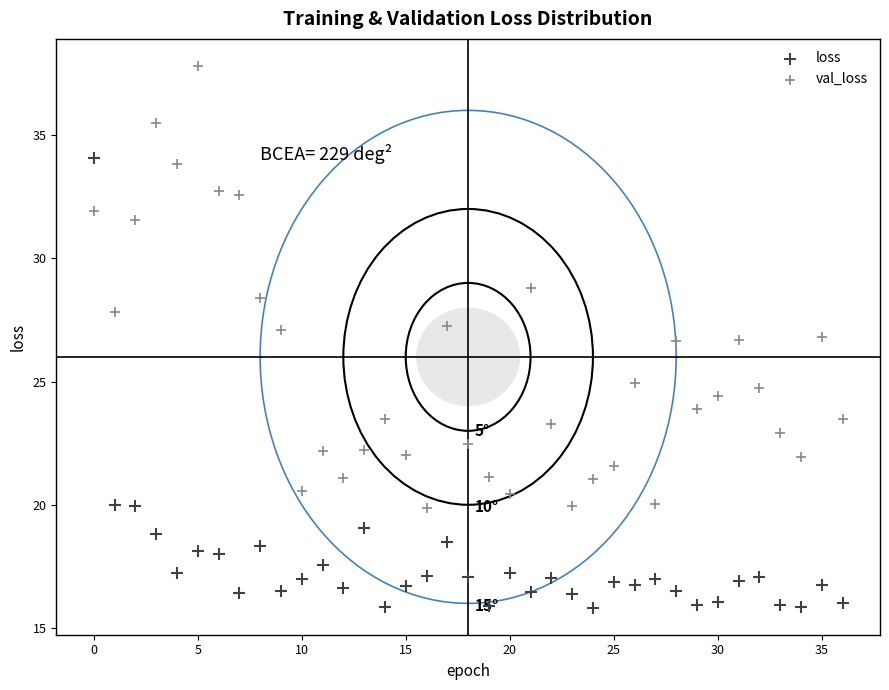

Which series reaches the minimum Y coordinate?

loss